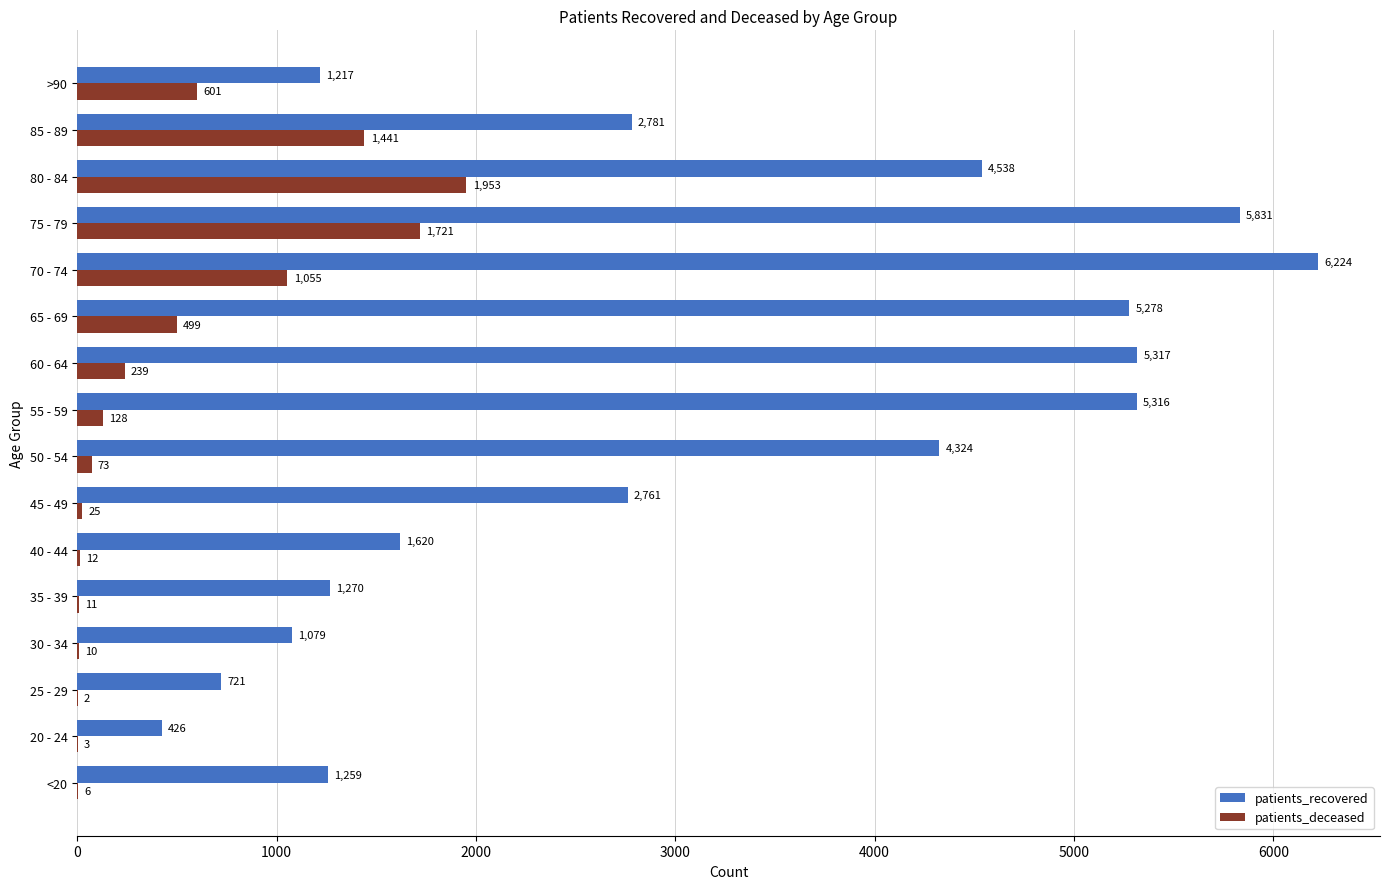

Is it true that patients_recovered equals 6923 at 60 - 64?

False